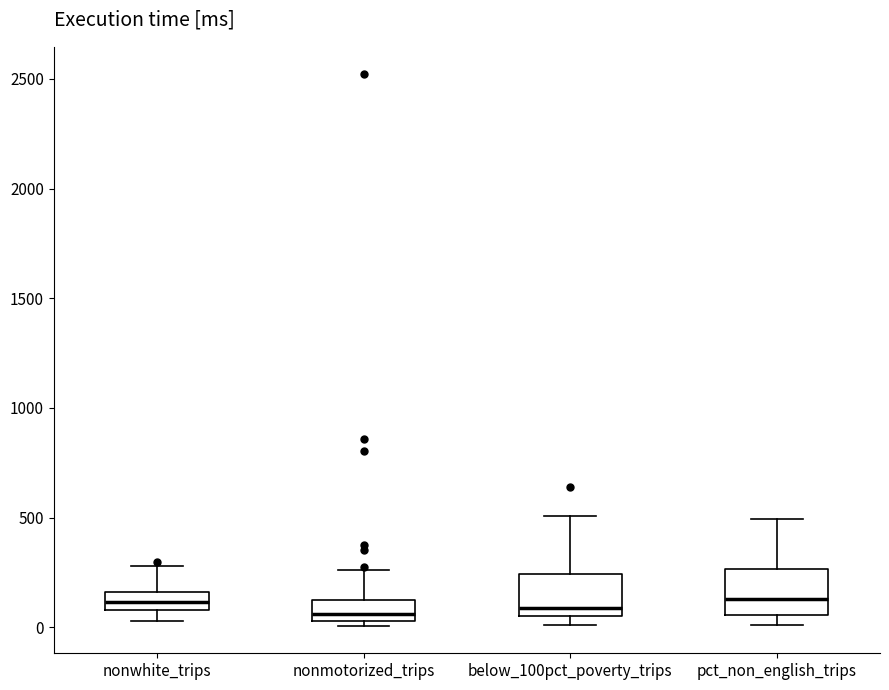

Reading left to right, transcribe this box plot: for each box, give where its median line is, the range the box spans, and where its two whiskers end, as read against the y-axis. The values are not printed on the chart, so give them approximately, as read against the axis.

nonwhite_trips: median 100 (inside the box), box 100 to 150, whiskers 50 to 300
nonmotorized_trips: median 50 (just above the box's lower edge), box 50 to 100, whiskers 0 to 250
below_100pct_poverty_trips: median 100, box 50 to 250, whiskers 0 to 500
pct_non_english_trips: median 150, box 50 to 250, whiskers 0 to 500